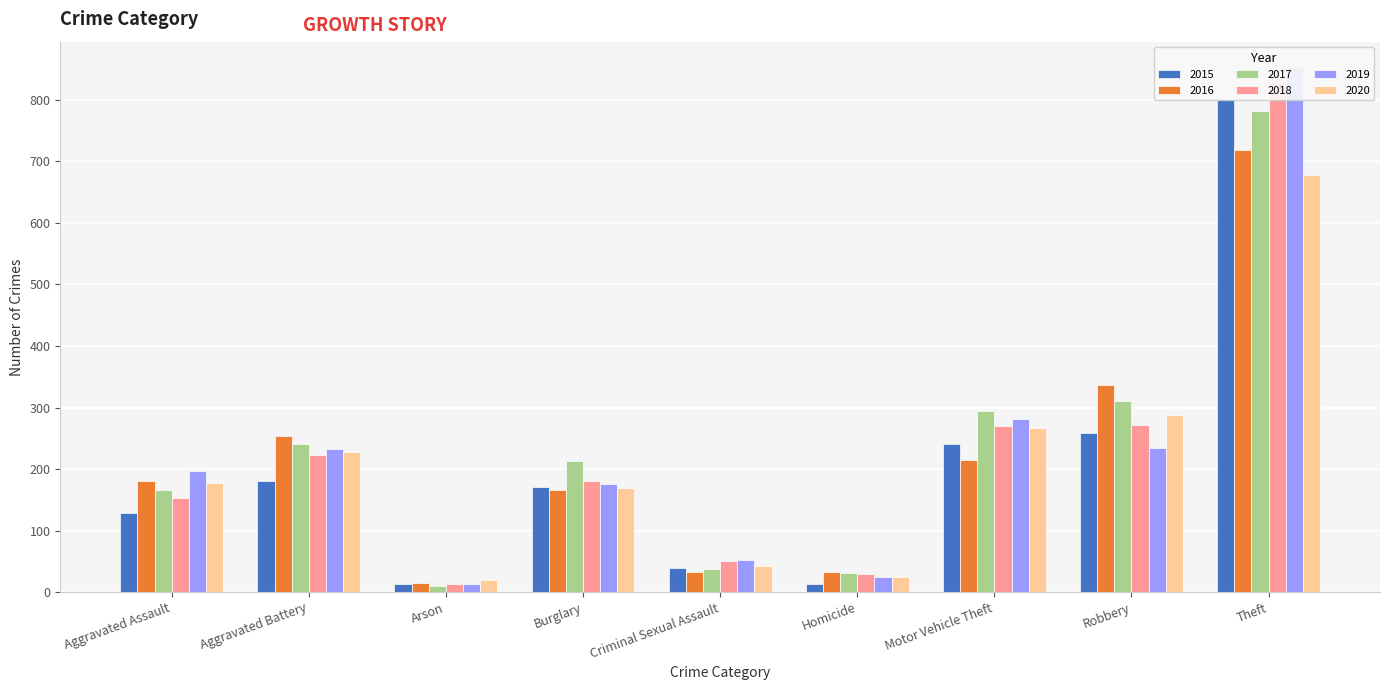

What is the total value across all series at Homicide?

154